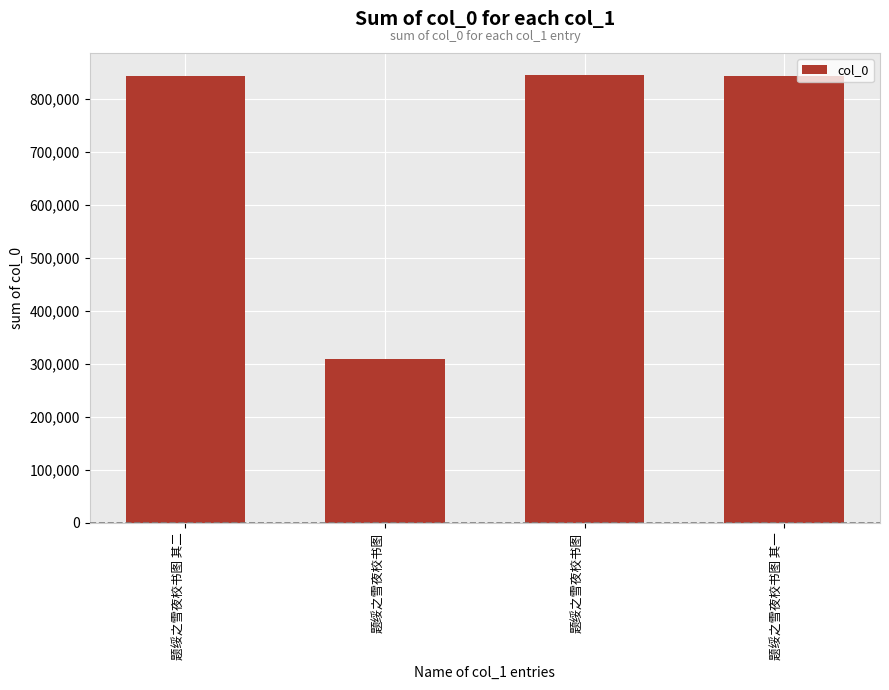

At which label does the data first exceed 843213?

题绥之雪夜校书图